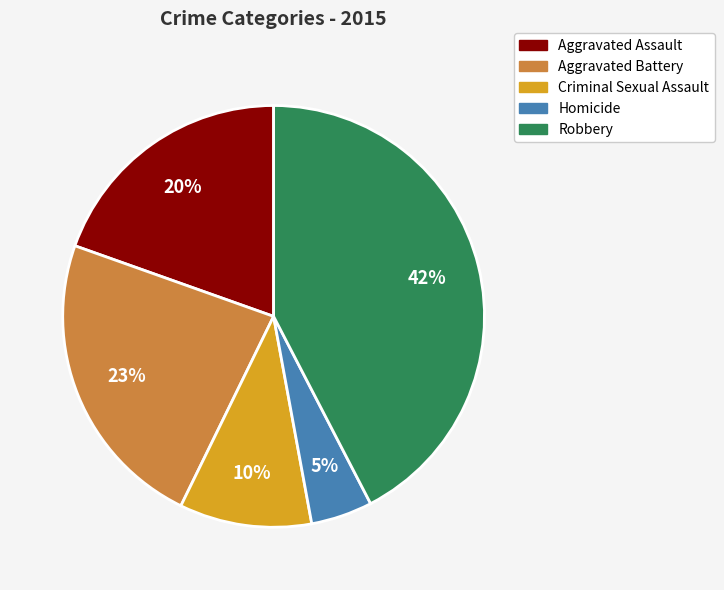

To the nearest percent, what is the combined percentage of Criminal Sexual Assault and Aggravated Battery?

33%